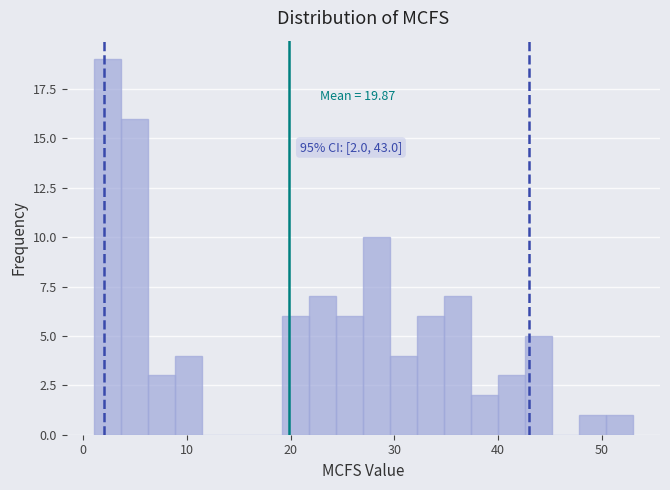

Around what value on the x-axis is the tallest bar? Give the approximate position of its centre, as read against the axis.

2